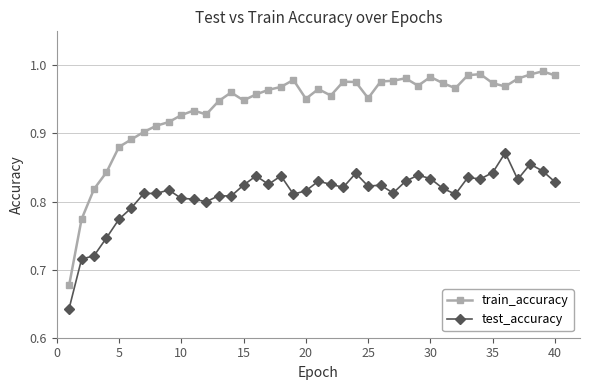

Which series has the widest spread of values?

train_accuracy